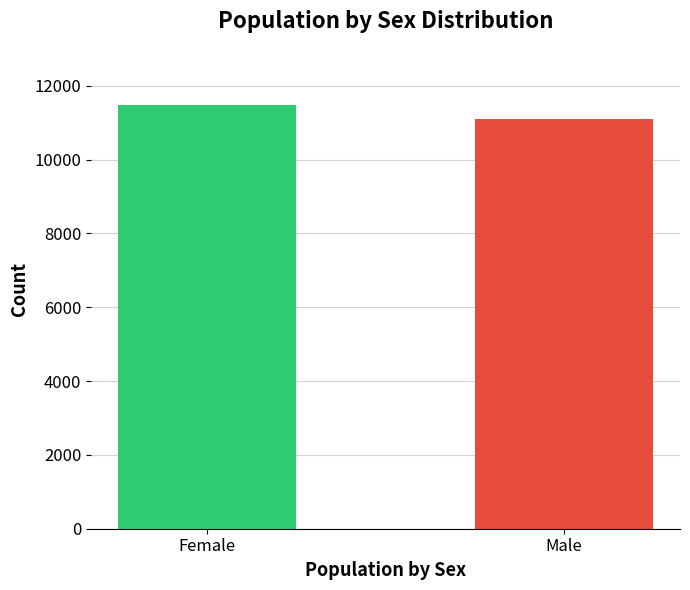

Is it true that the value at Male is 7158?

False